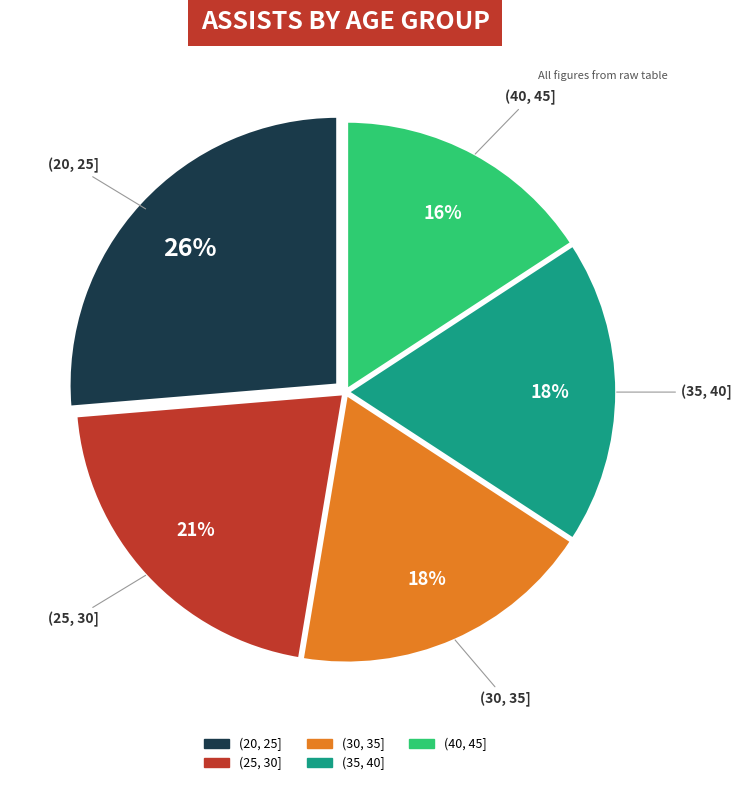

To the nearest percent, what is the average slice percentage?

20%